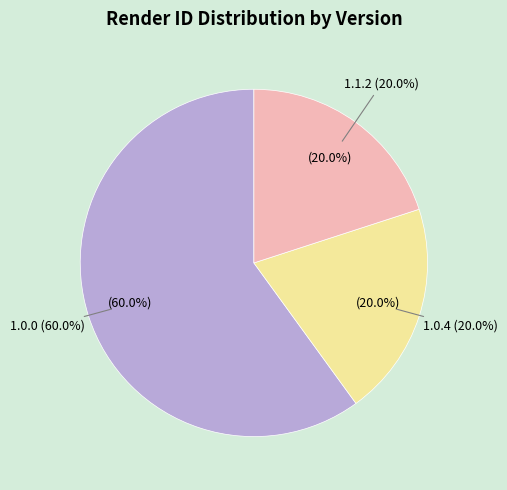

Is 1.0.4 / BlockPipe the majority of the pie?

Yes